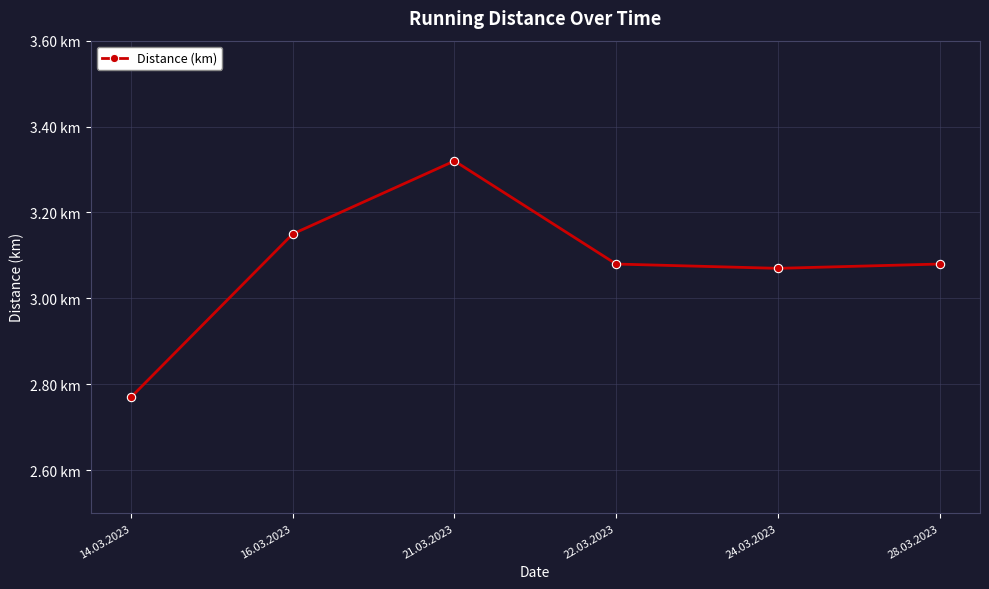

True or false: the data shows 3.1 at 22.03.2023.

True